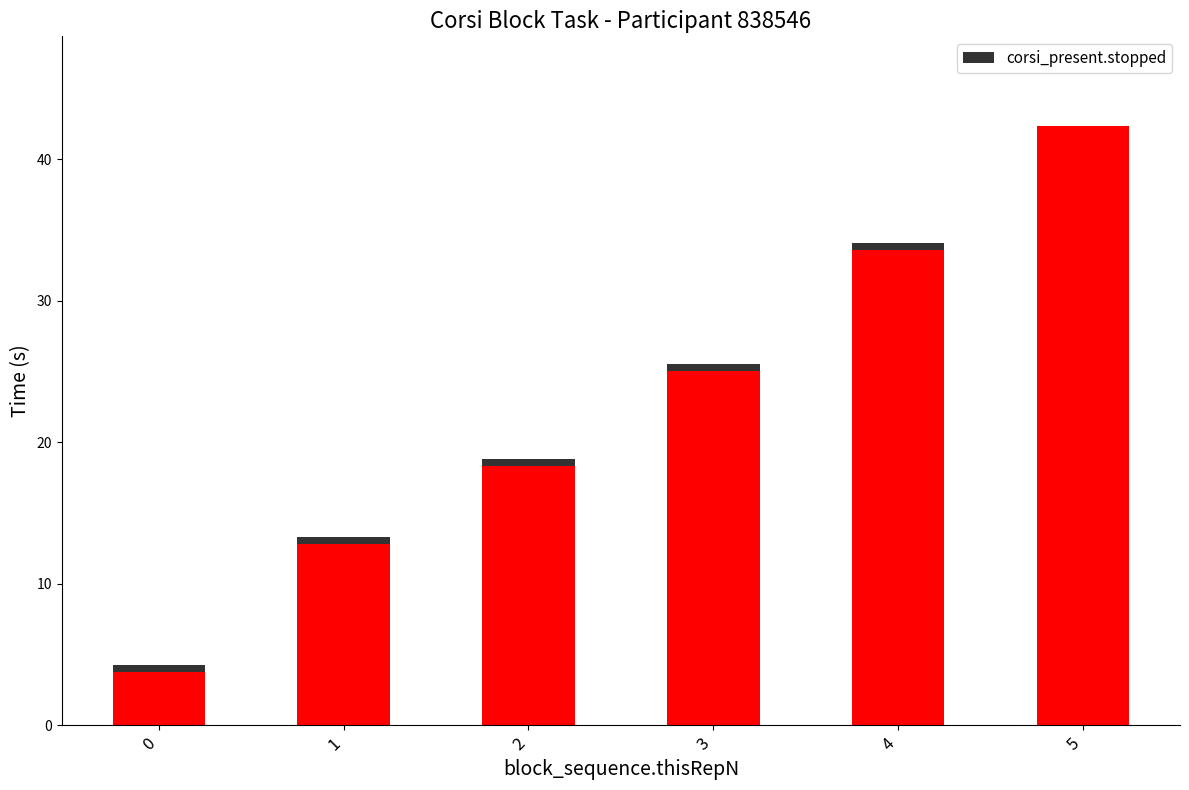

At which category is the sum across all series the highest?

5